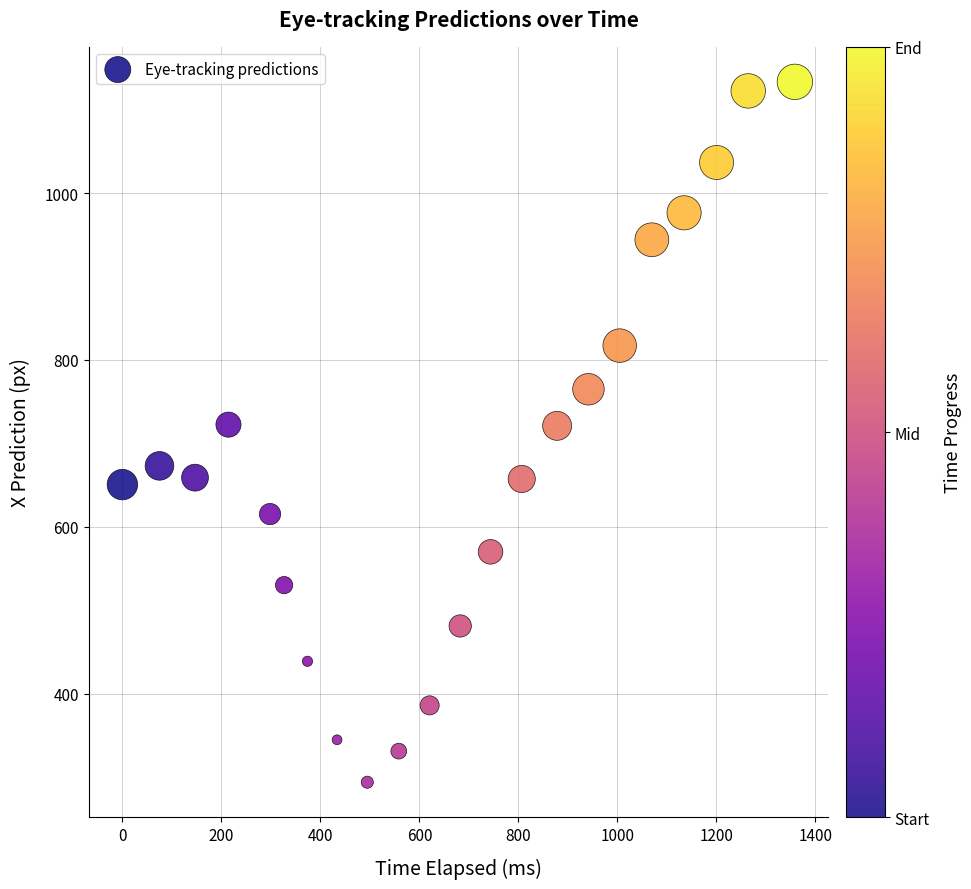

What is the range of X values (max minus min)?

1358.6